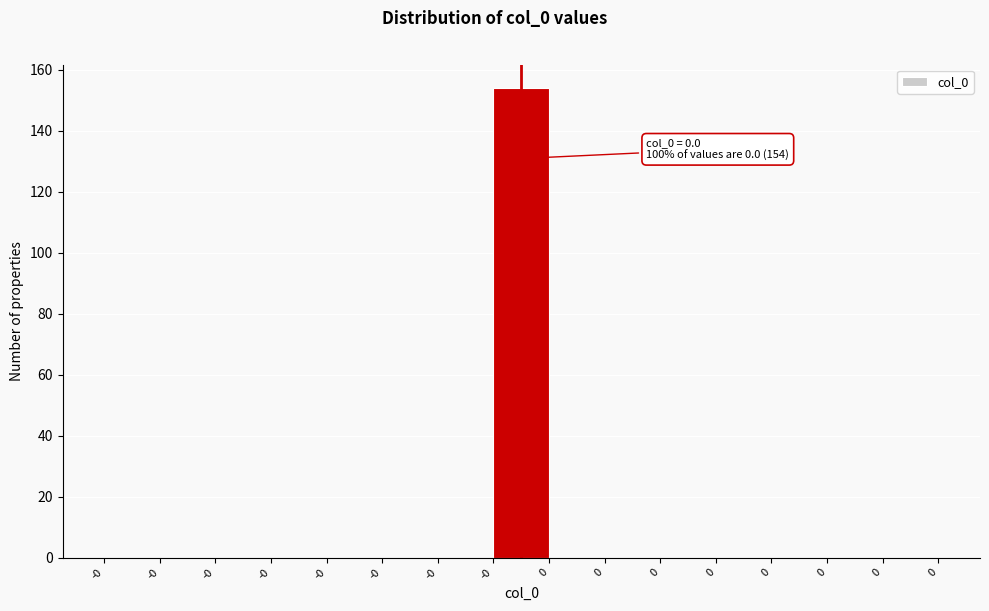

Count the number of data series in this chart.

1